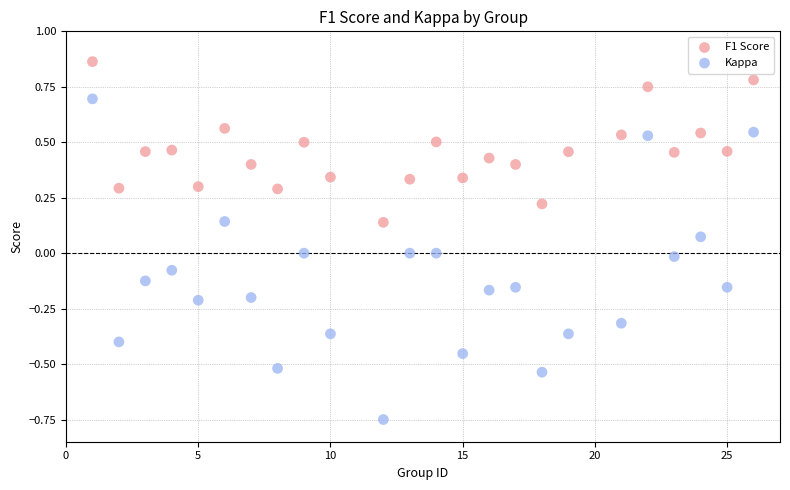

Which series contains the lowest Y value?

Kappa